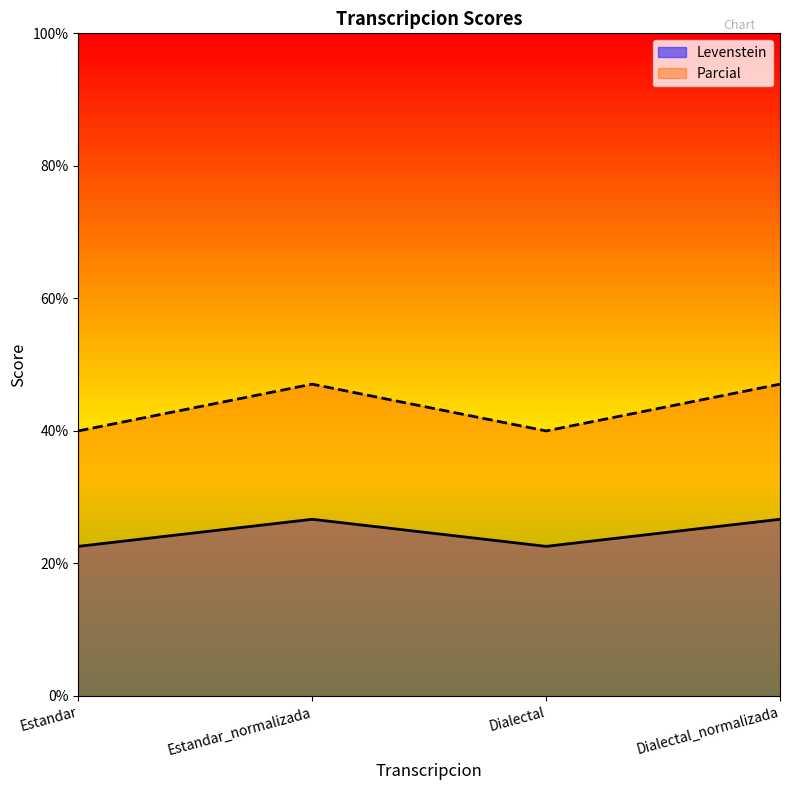

Rank the series by their average value, from highest to lowest.

Parcial, Levenstein